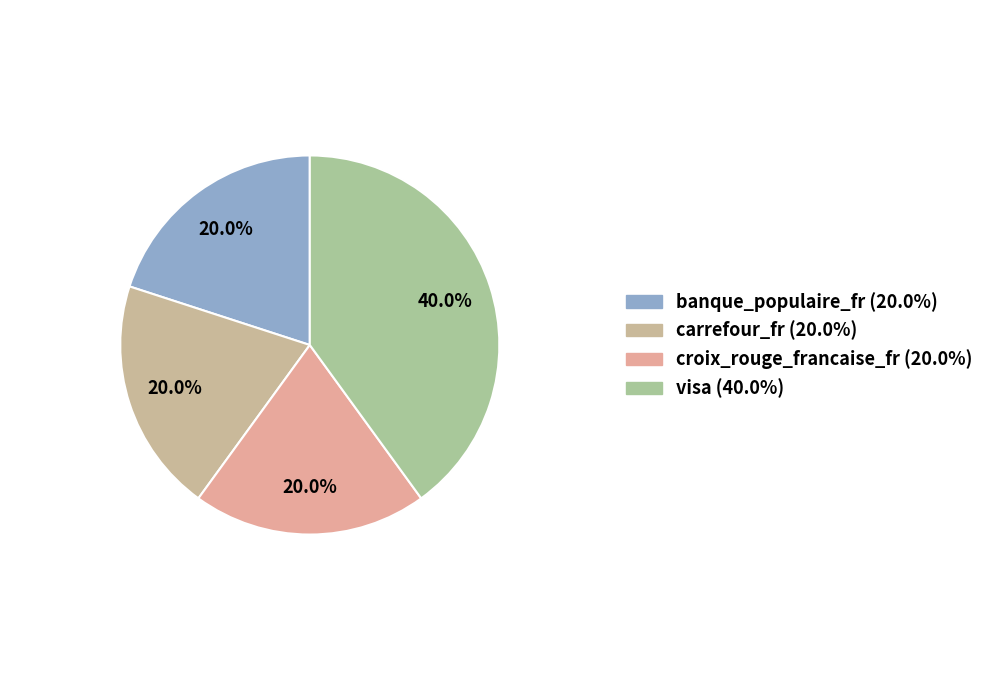

What percentage is the banque_populaire_fr slice, to the nearest percent?

20%